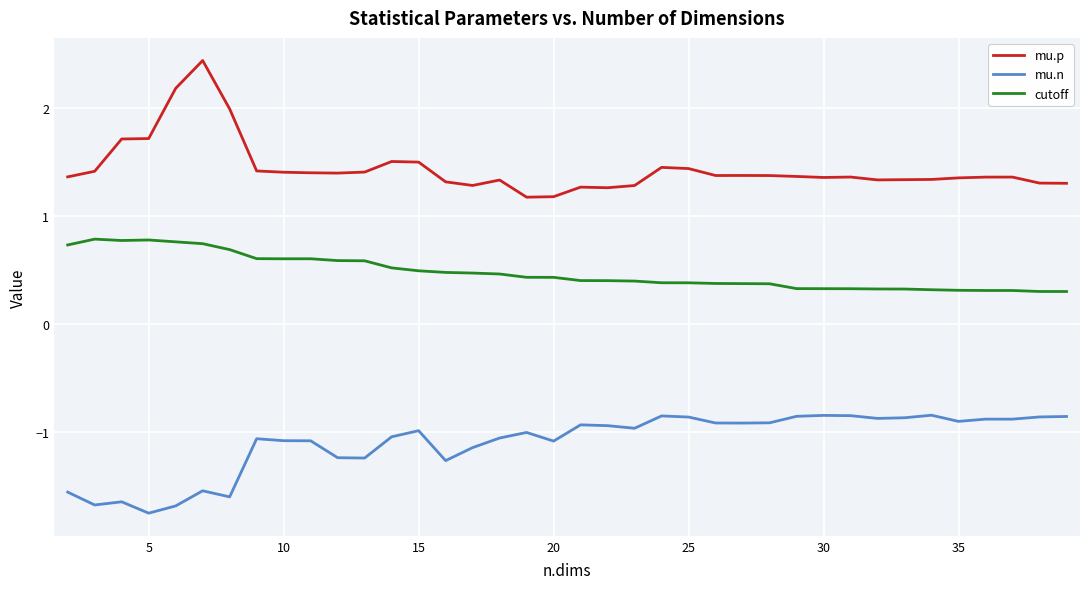

Which series has the widest spread of values?

mu.p